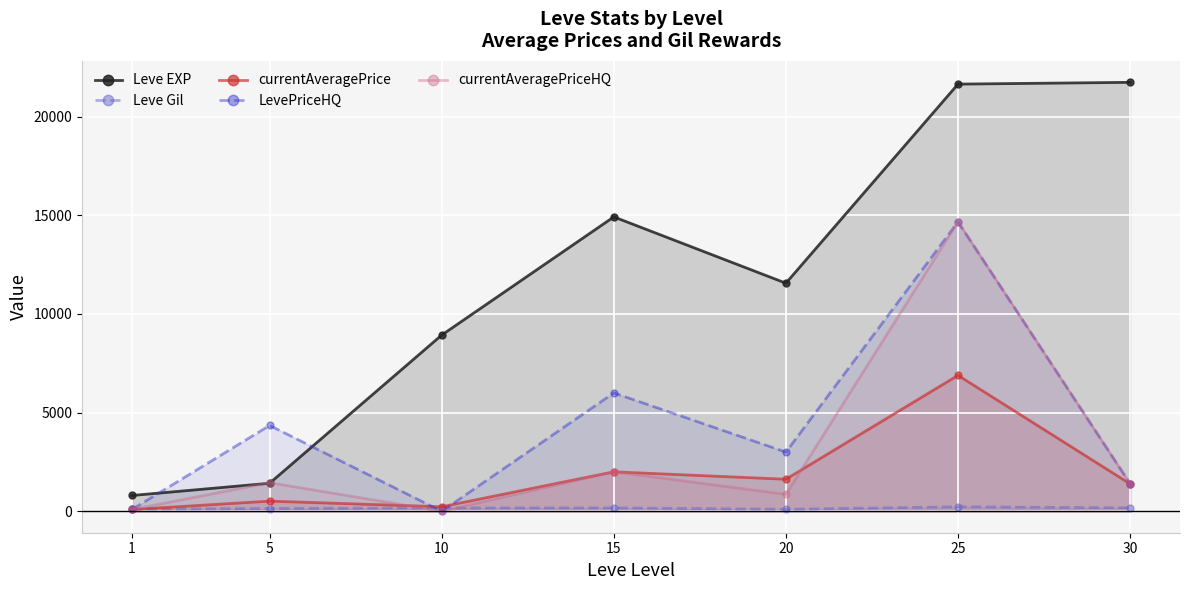

The value of Leve Gil at 30 is 48.9. True or false?

False